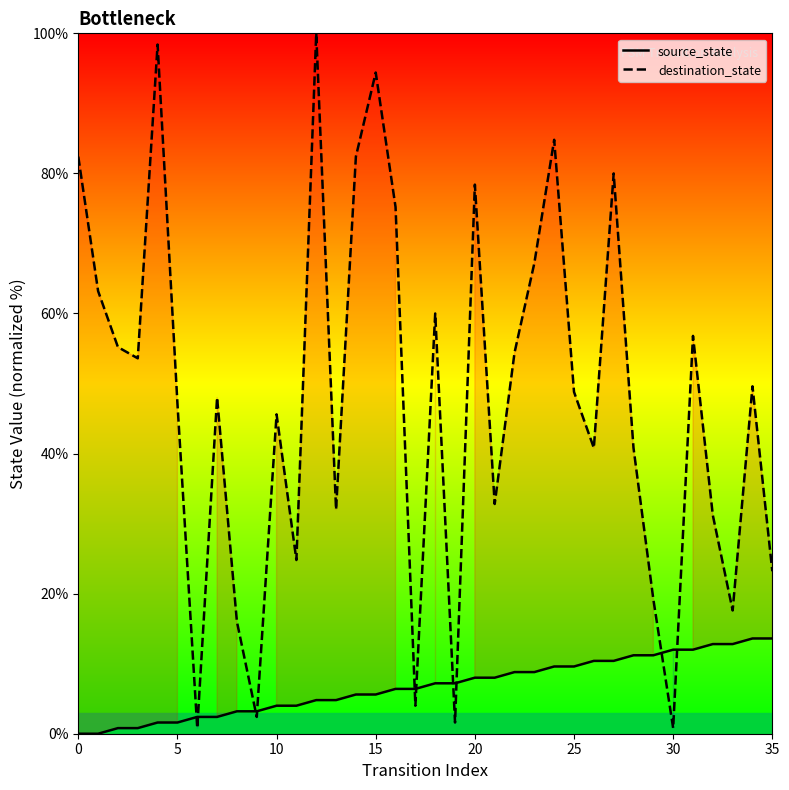

How many intersections are there between source_state and destination_state?

10